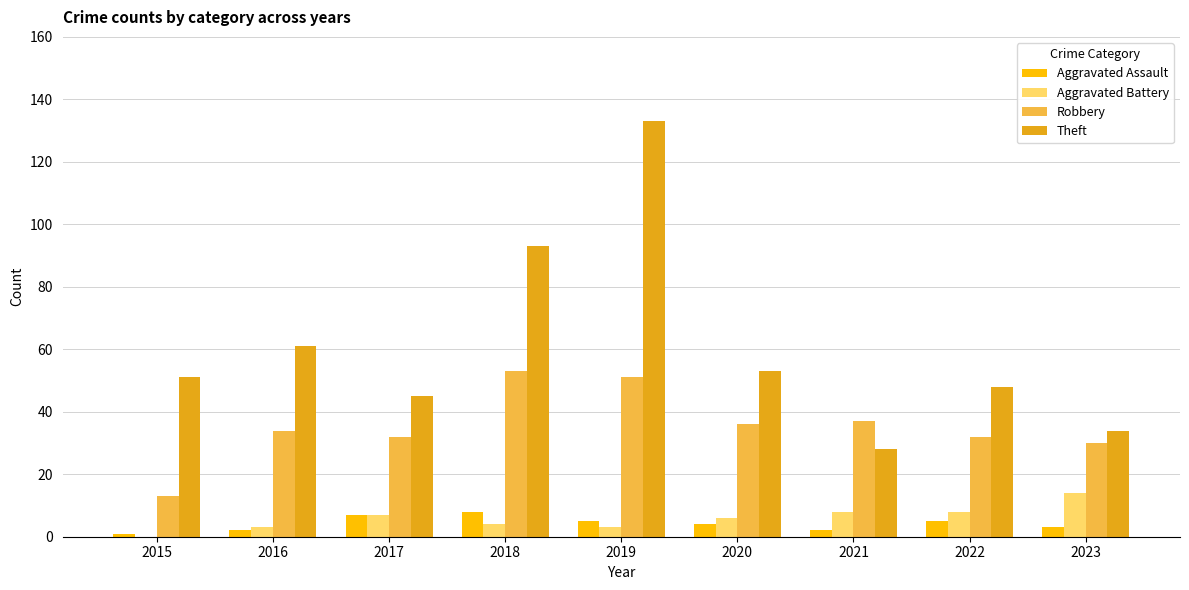

Is it true that Aggravated Assault equals 5 at 2019?

True